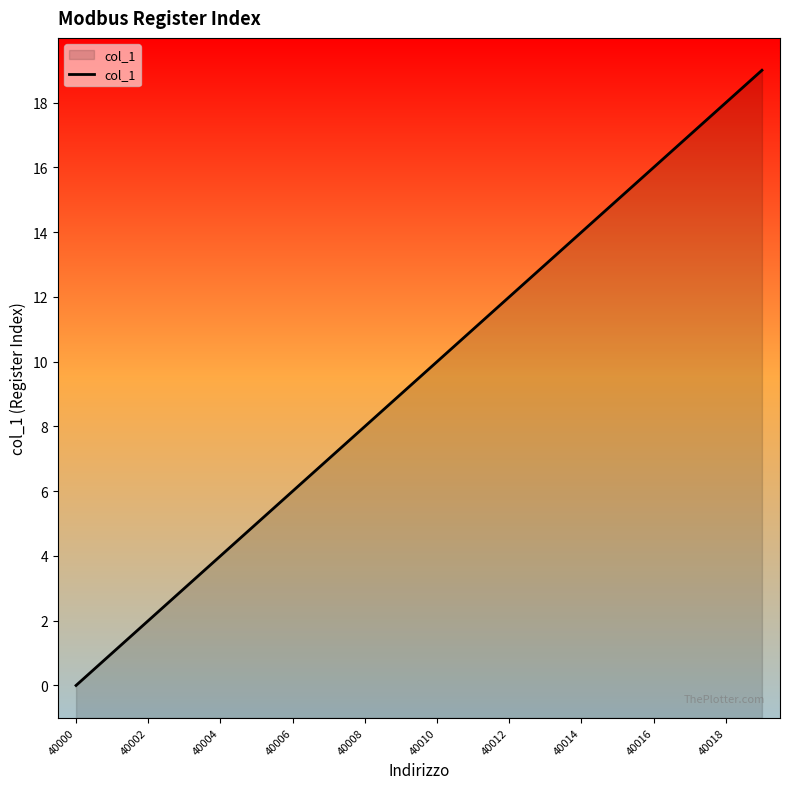

What is the ratio of the value at 40014 to the value at 40006?

2.3